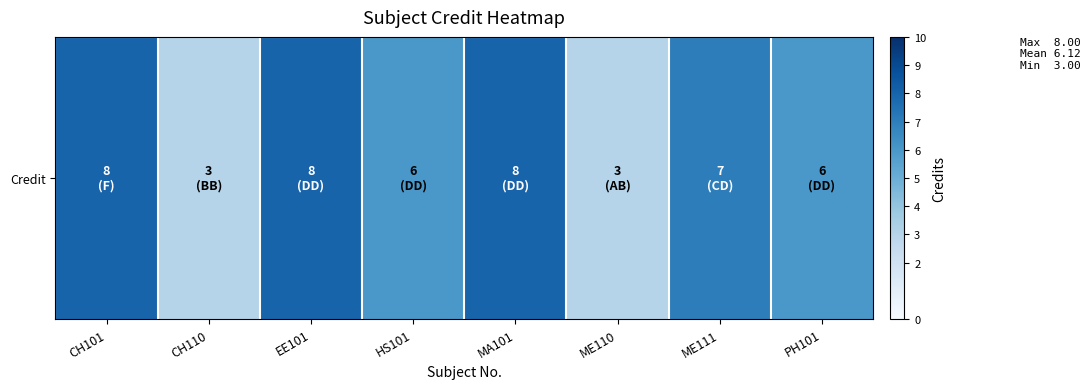

What is the greatest value displayed?

8